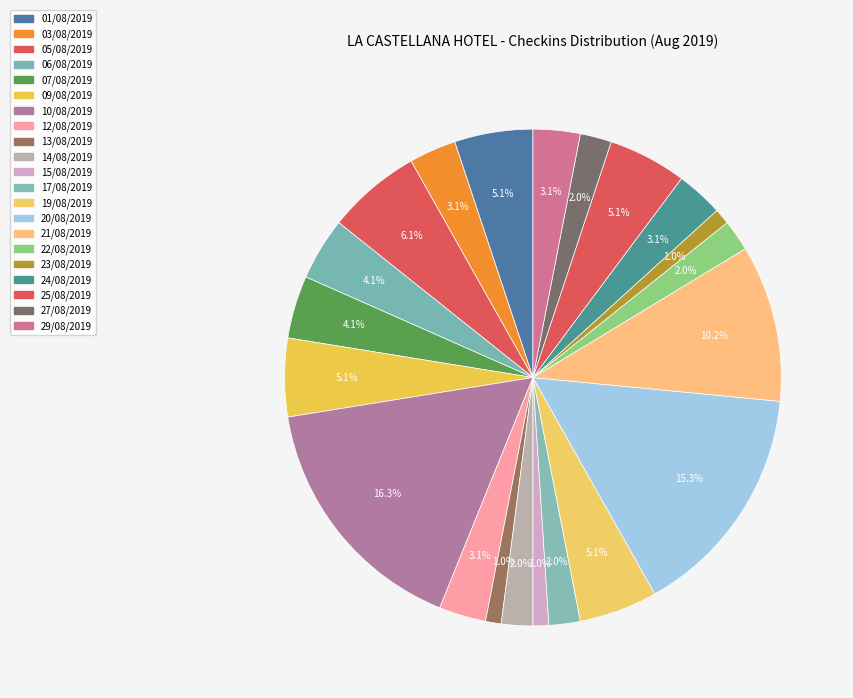

How many segments does this pie chart have?

21